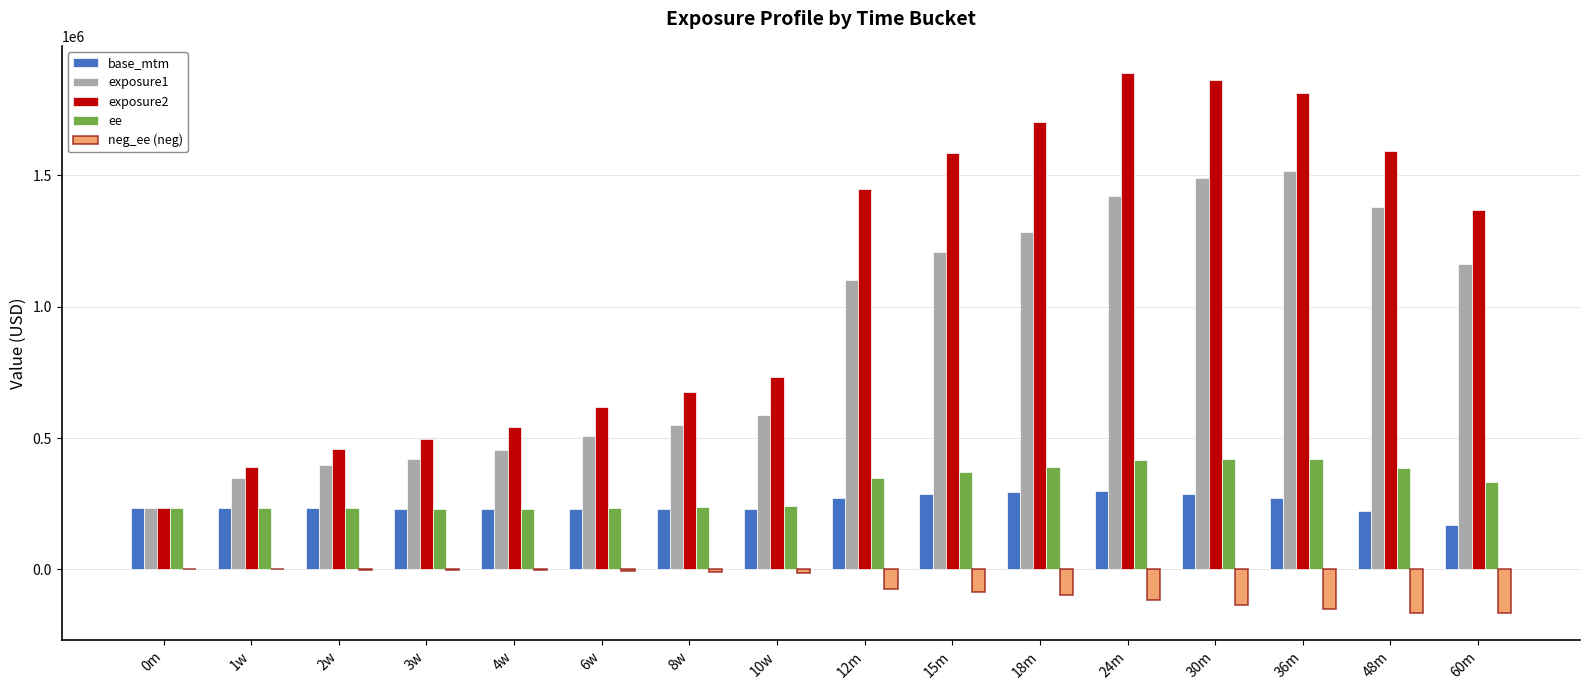

What is the total value across all series at 24m?

3907282.0